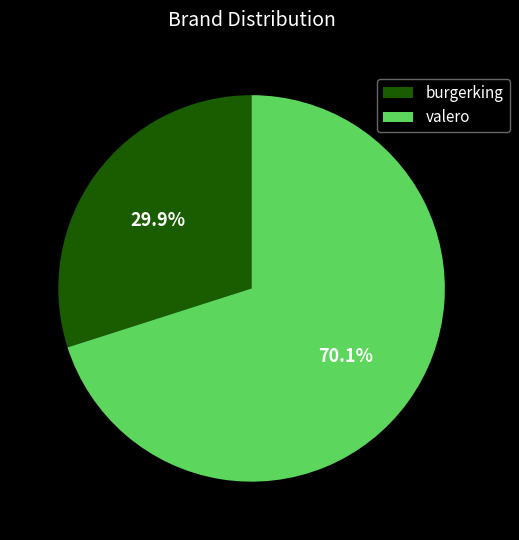

Is there a majority slice in this chart?

Yes